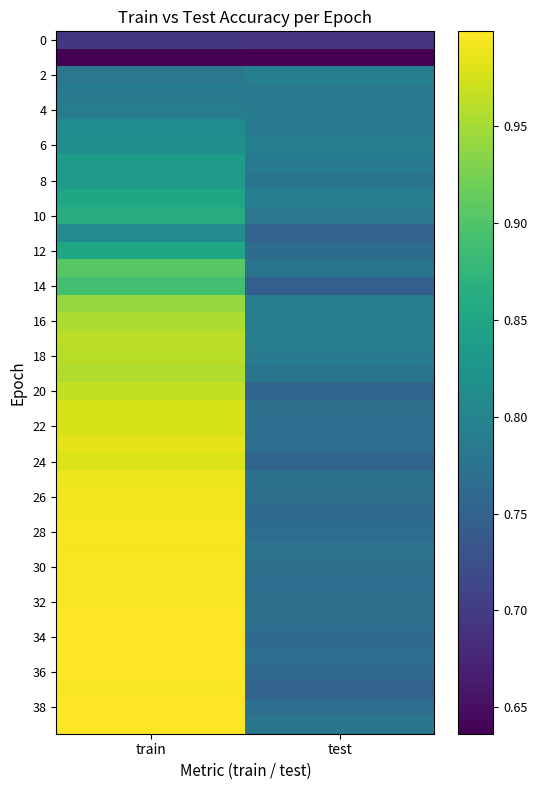

How many data points does each series have?

2